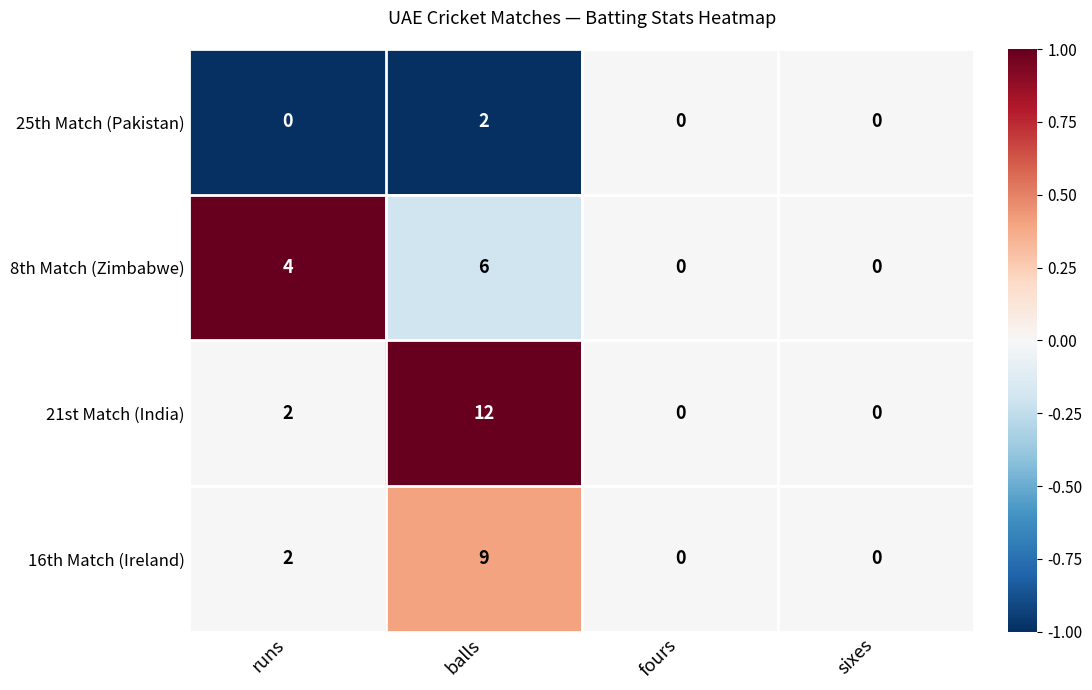

What is the greatest value displayed?

12